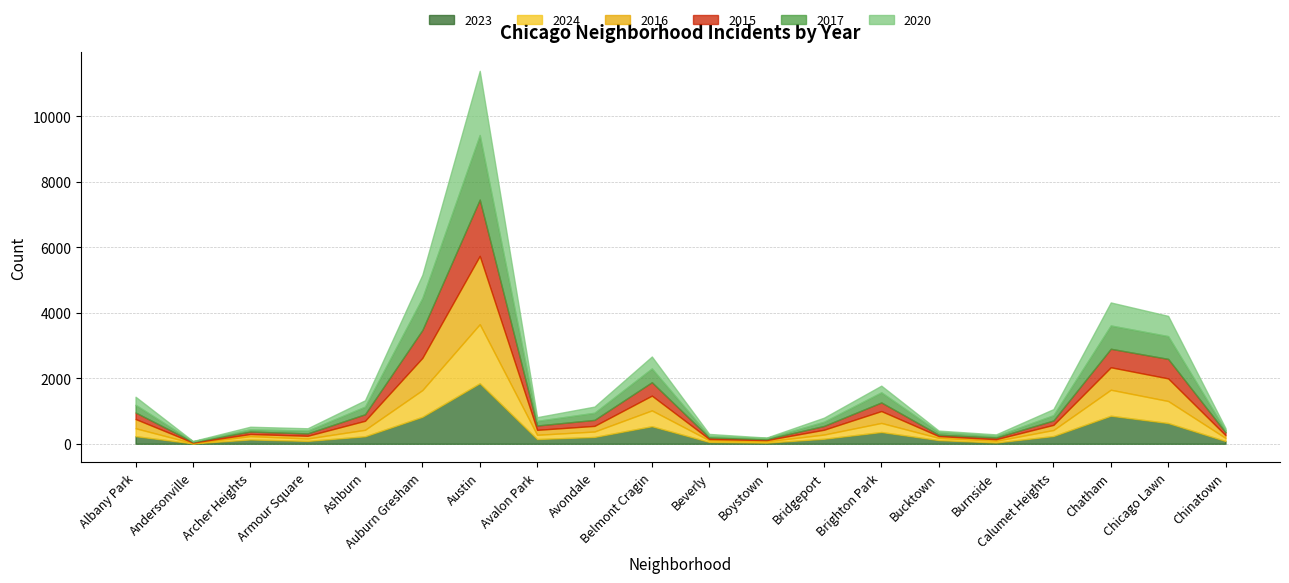

In 2020, how many points are lower than both neighbors (excluding endpoints)?

5